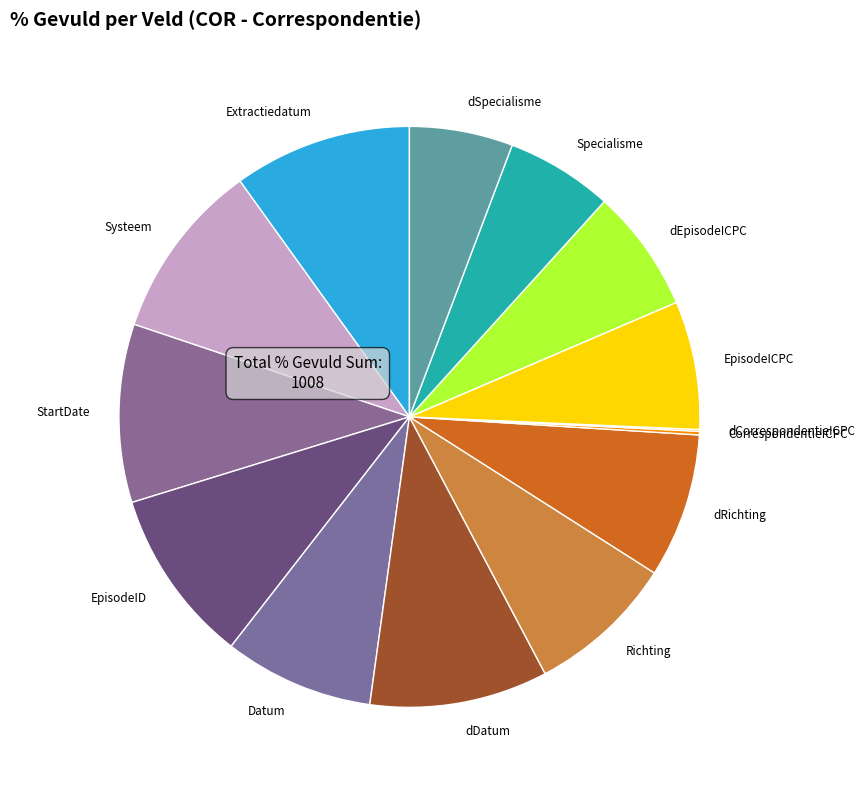

Is dEpisodeICPC the majority of the pie?

No